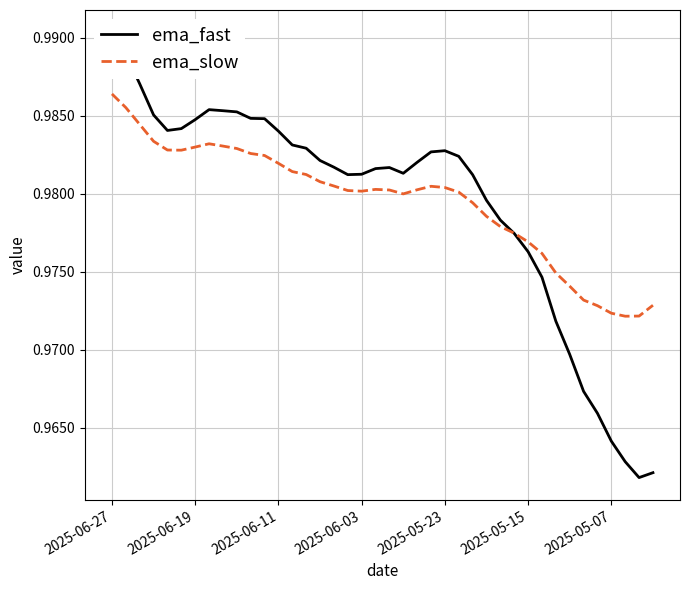

What is the average value of the ema_slow series?

1.0